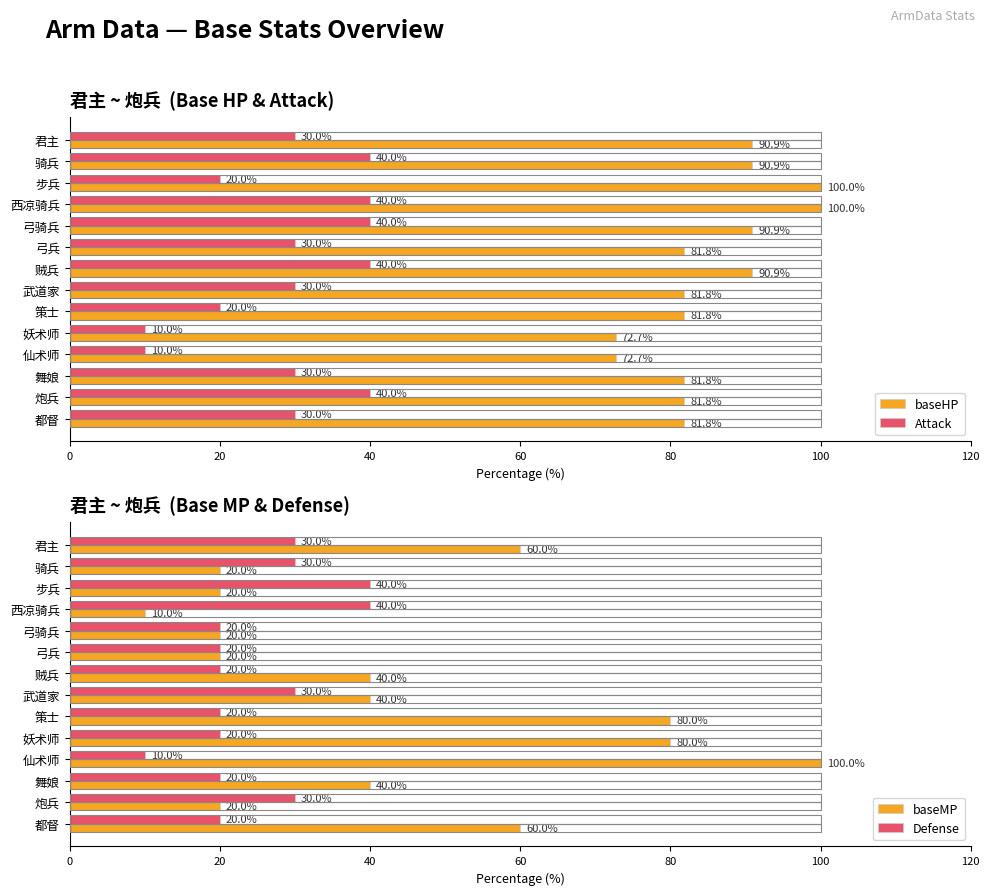

The value of baseMP at 弓兵 is 36. True or false?

False